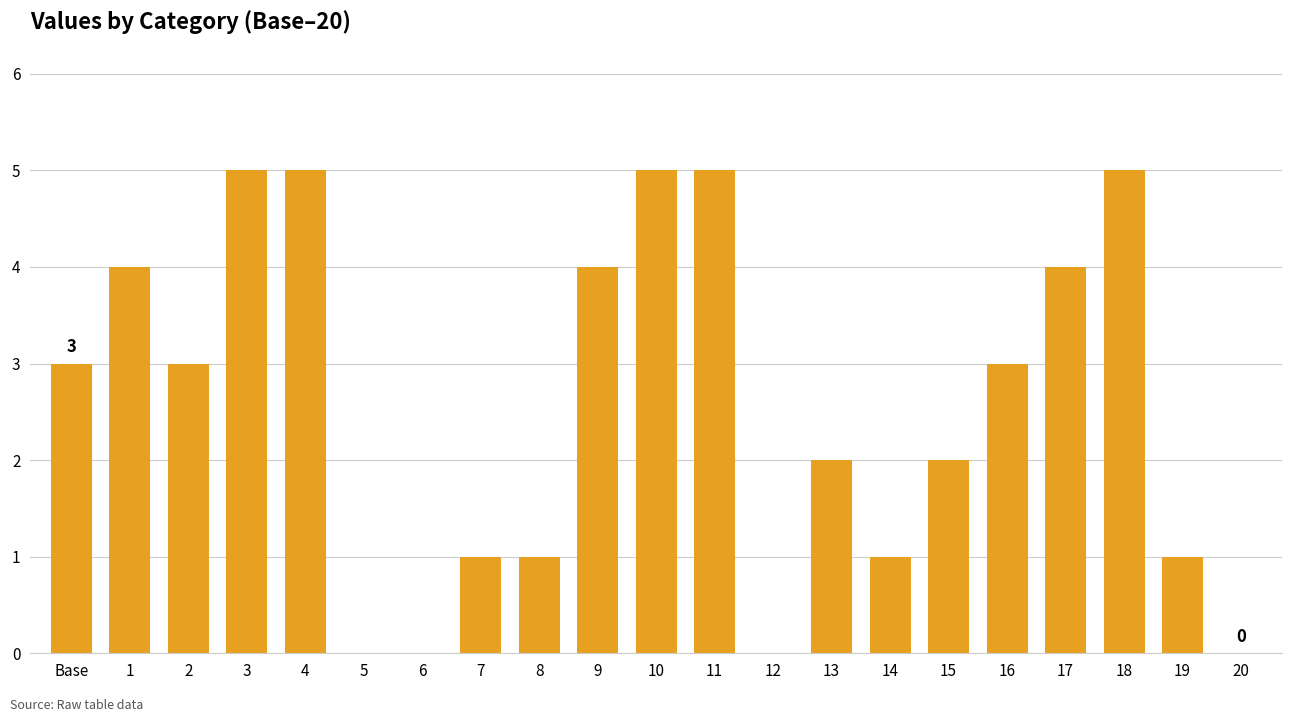

Are the bars horizontal?

No